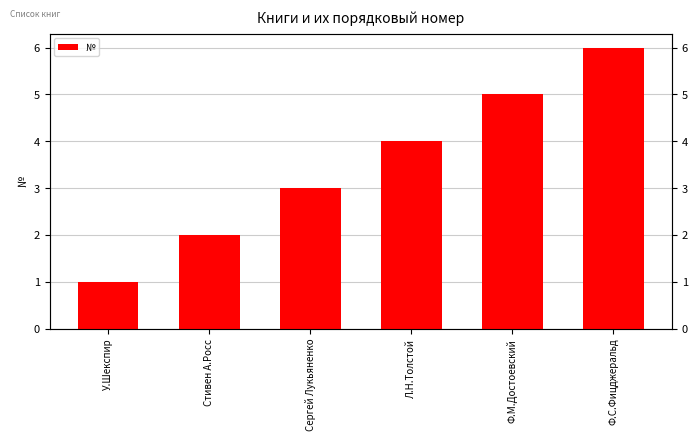

Are the bars grouped side by side (vs. stacked)?

No